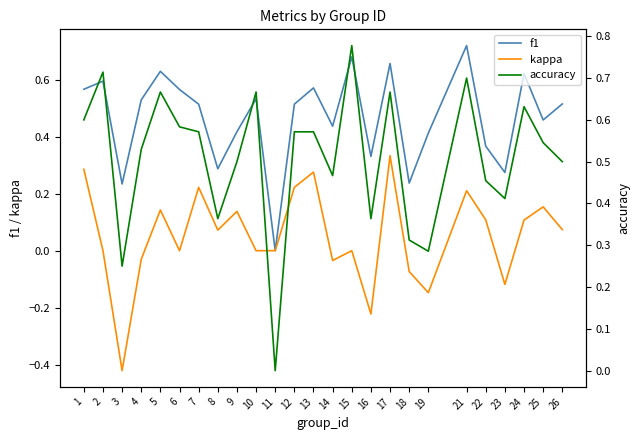

Where is the first local maximum for kappa?

5